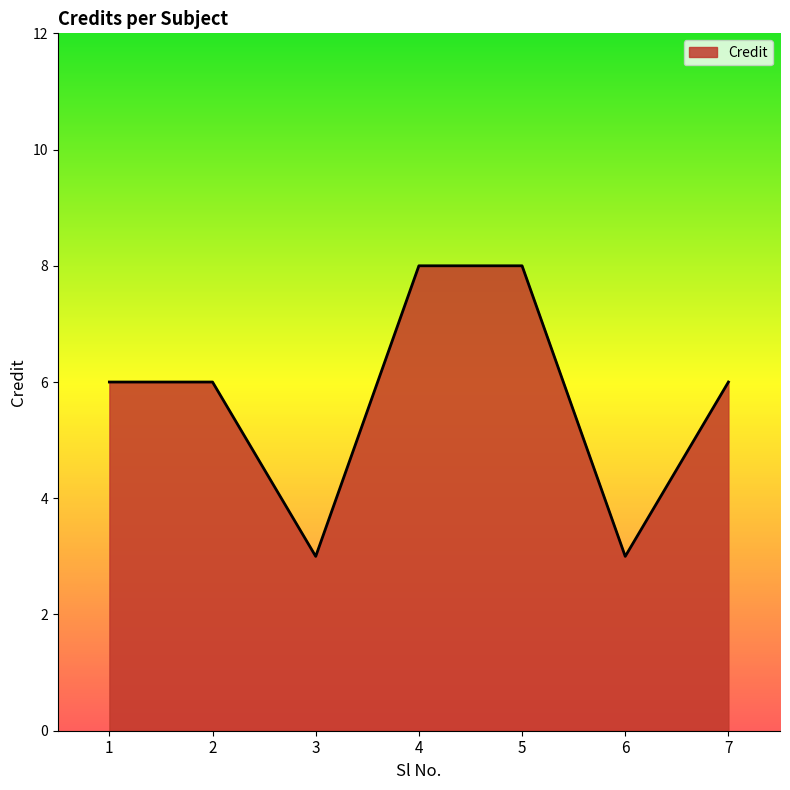

The value at 2 is 3. True or false?

False